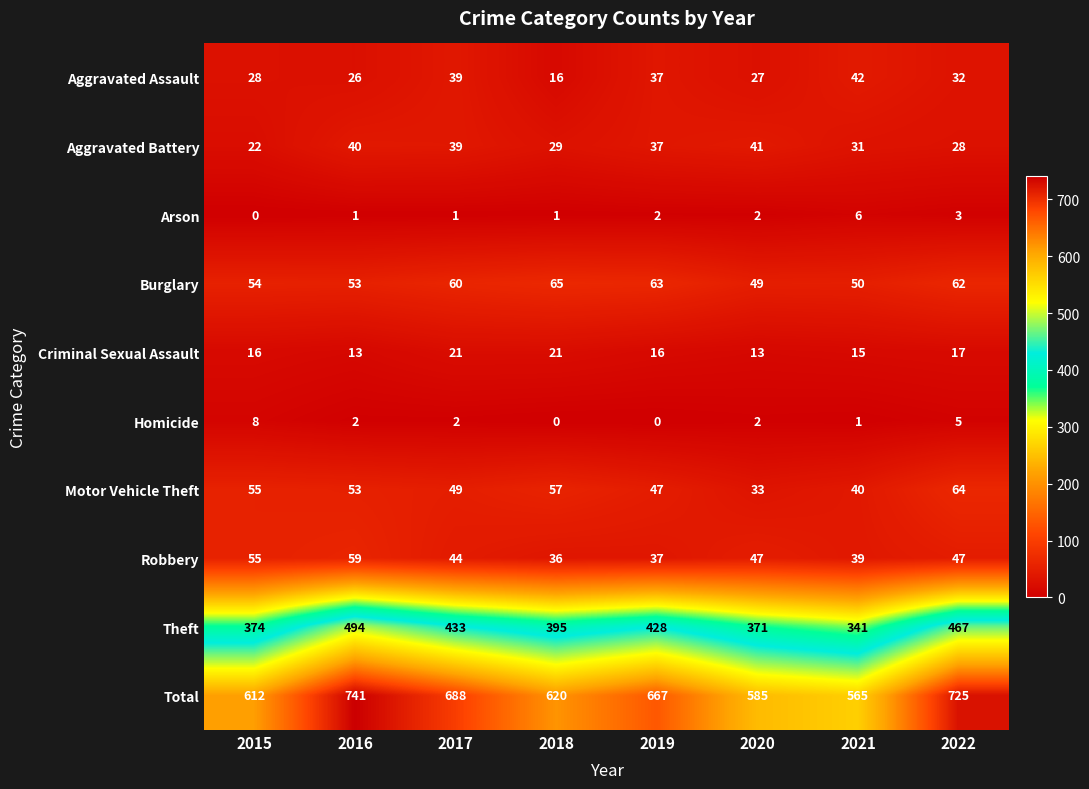

What is the greatest value displayed?

741